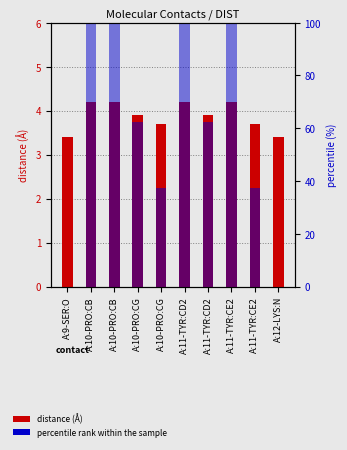

How many data points in percentile rank are above 62?

6